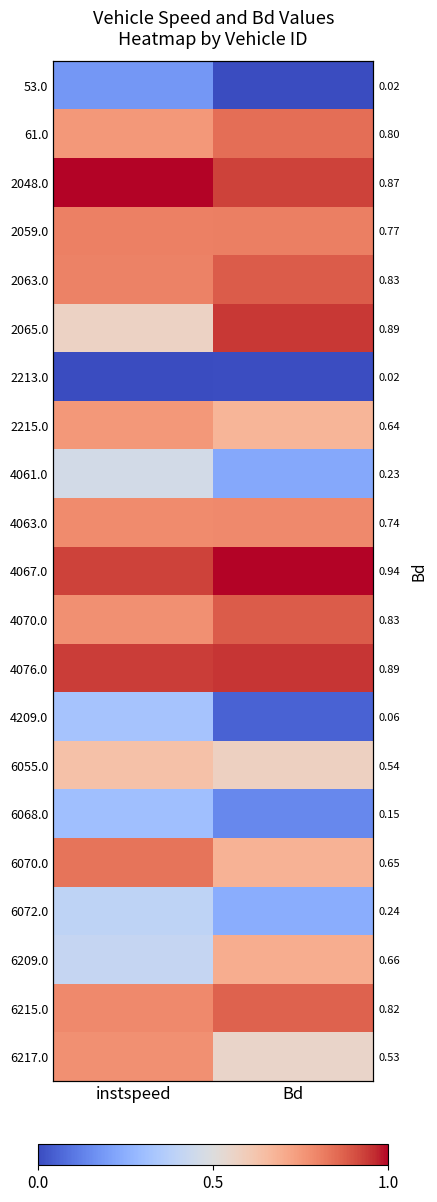

Which has a higher value, Bd or instspeed?

instspeed